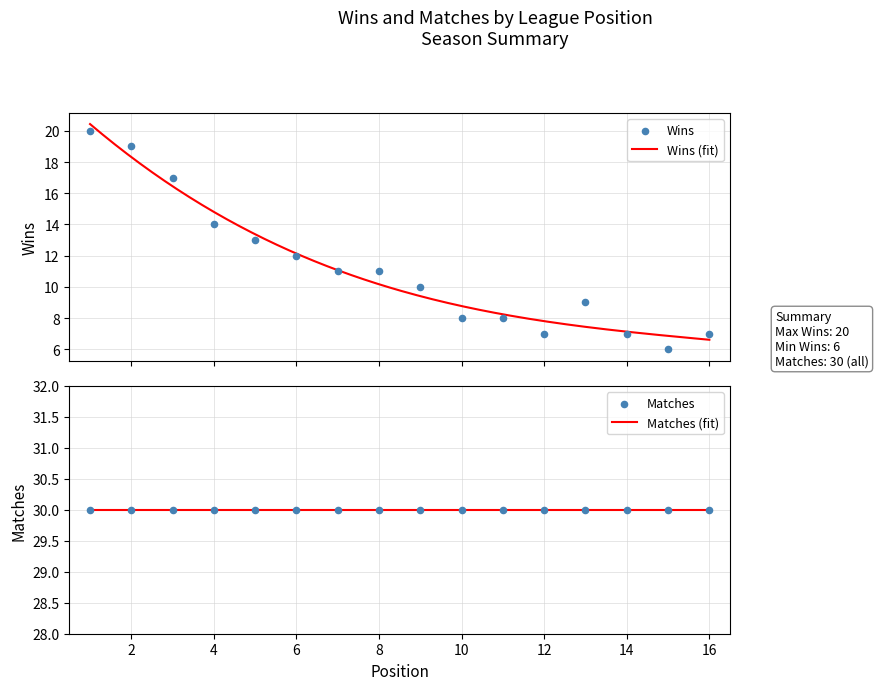

Between 7 and 15, which is larger?

7